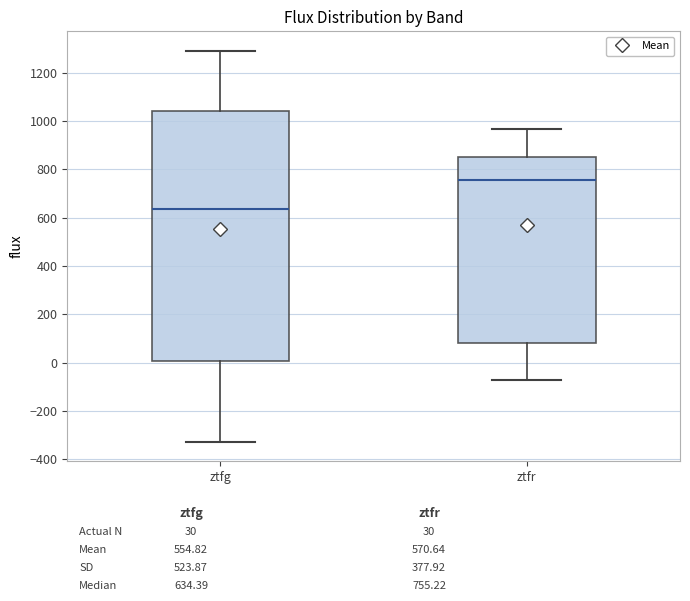

Which box has the highest median line?

ztfr